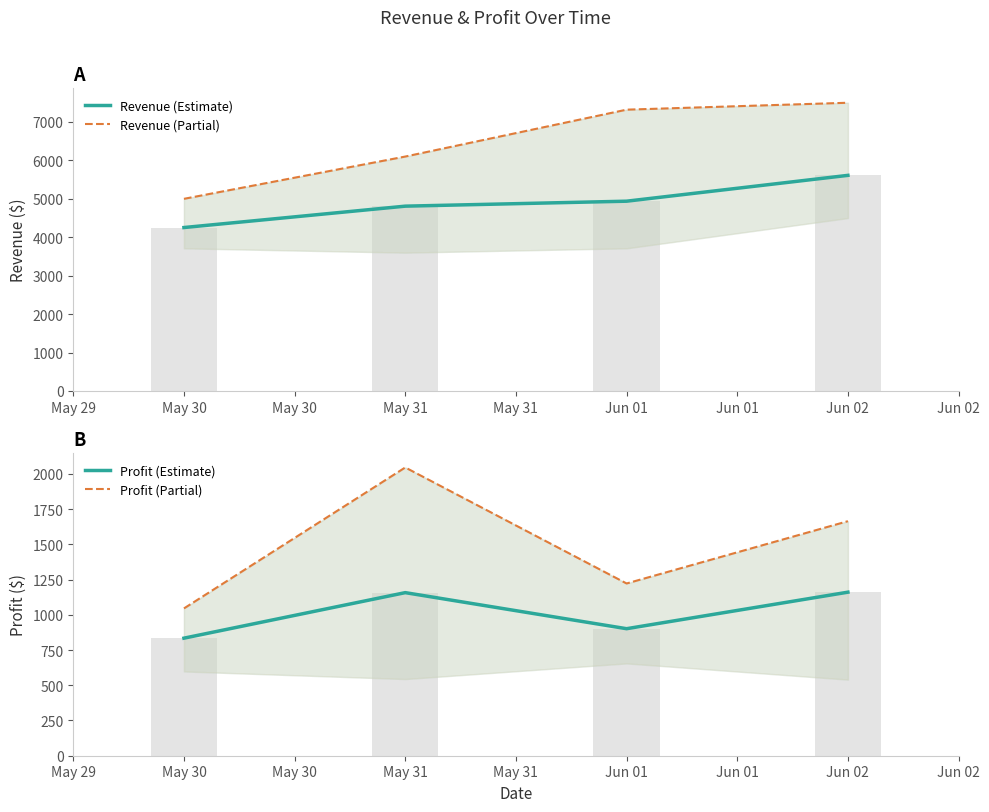

How many data points in Profit (Estimate) are less than 1157?

2